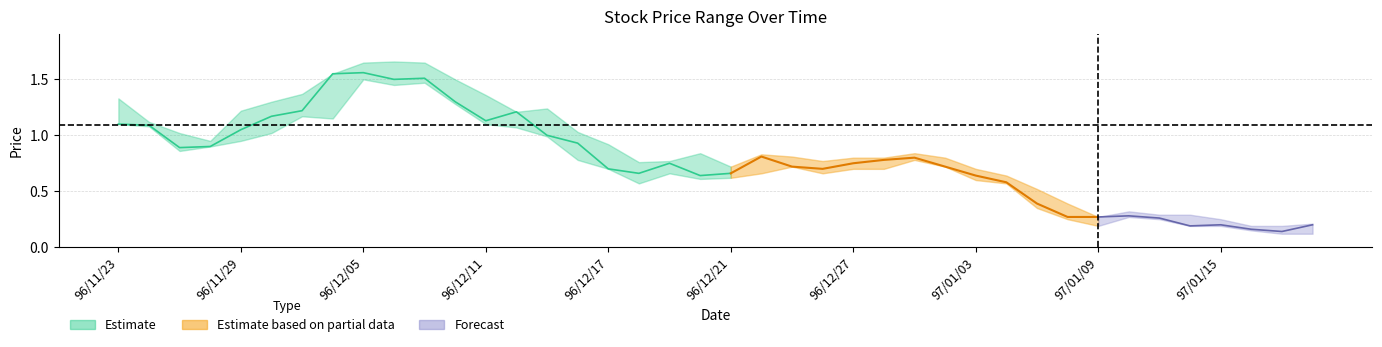

What position from the left is 97/01/16?

38